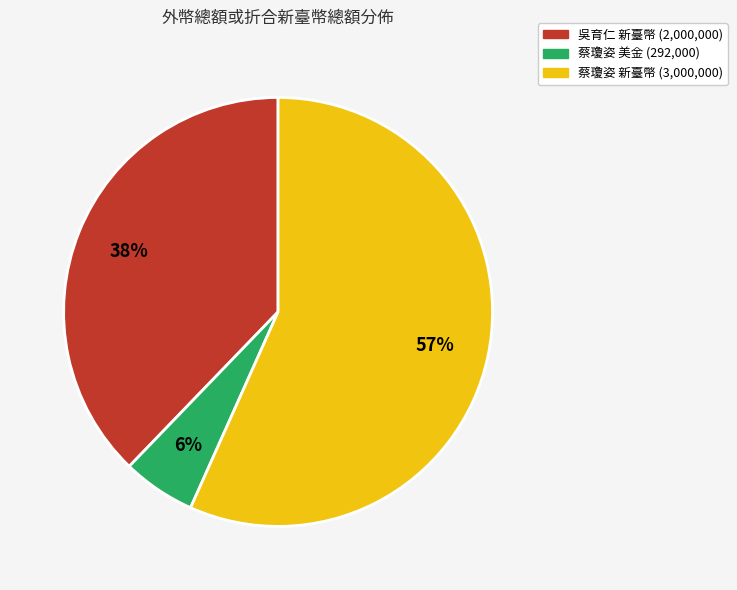

To the nearest percent, what is the average slice percentage?

33%